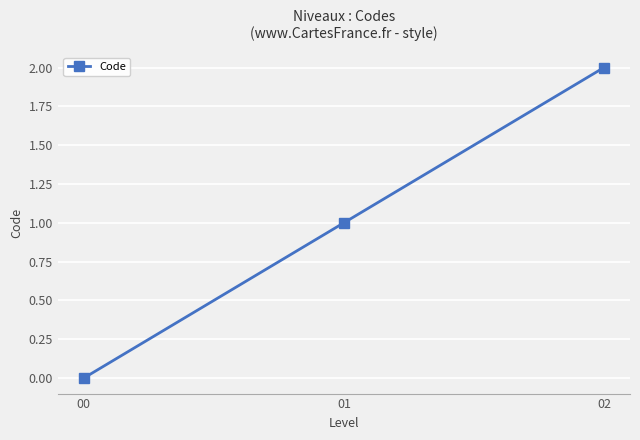

What is the sum of all values?

3